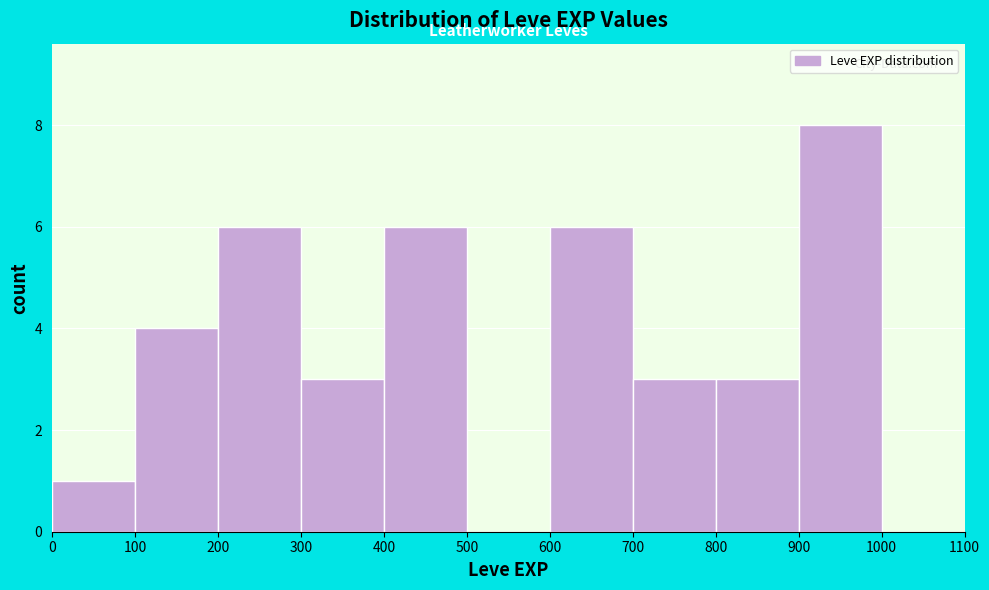

How tall is the bar that spans 200 to 300 on the x-axis? The values are not printed on the chart, so give them approximately, as read against the axis.

6